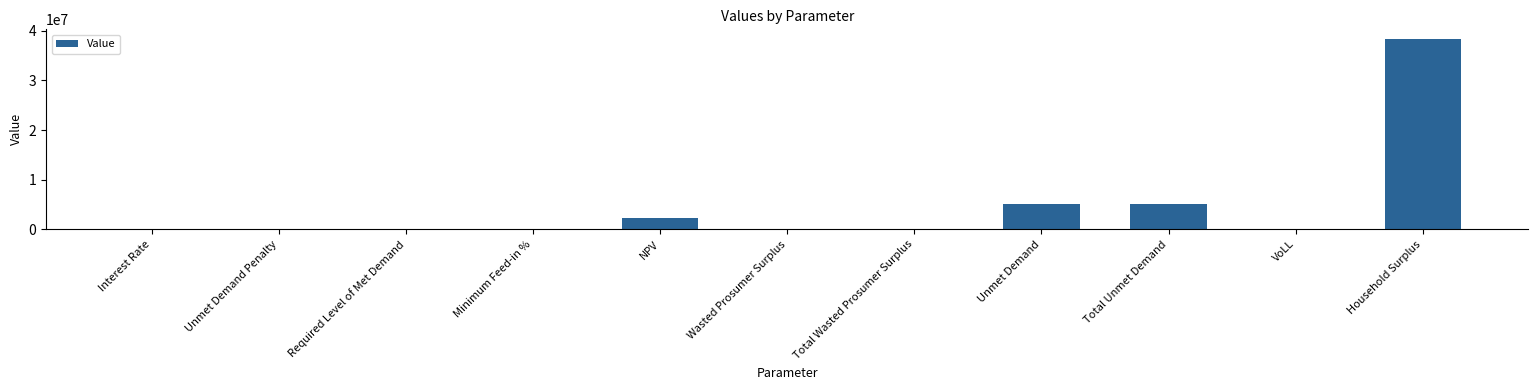

Read the value at Household Surplus.

38367213.2